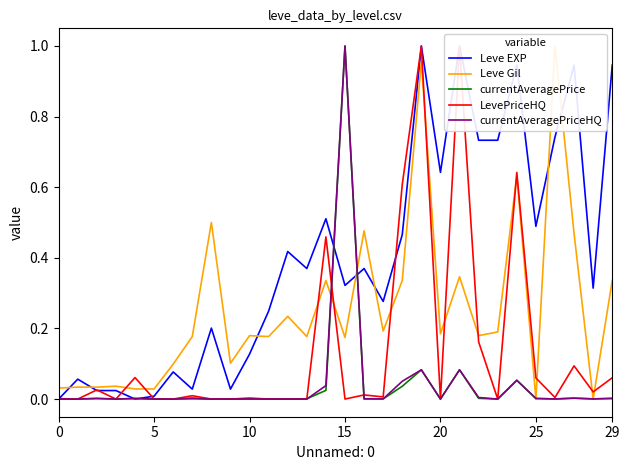

What is the maximum value for currentAveragePriceHQ?

1.0